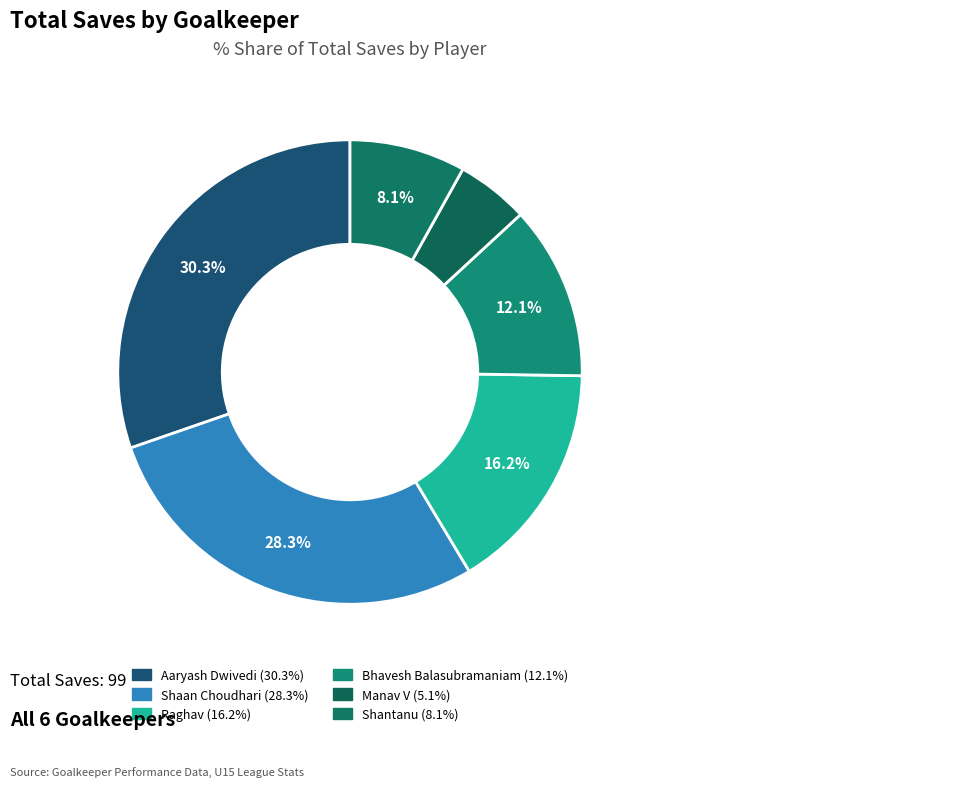

Count the number of slices in the pie.

6